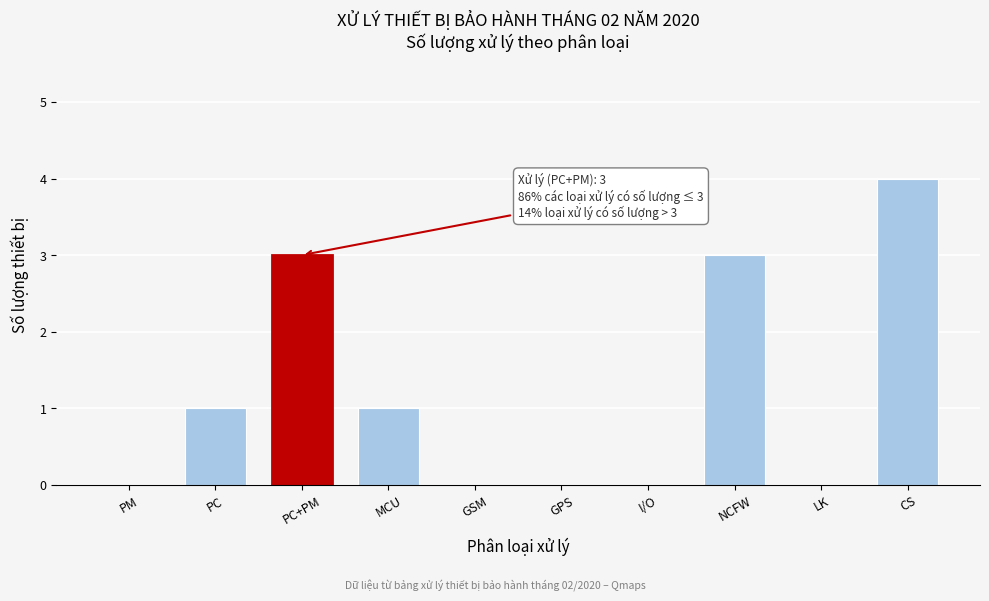

Reading left to right, extract all data points from this chart.

PM=0	PC=1	PC+PM=3	MCU=1	GSM=0	GPS=0	I/O=0	NCFW=3	LK=0	CS=4